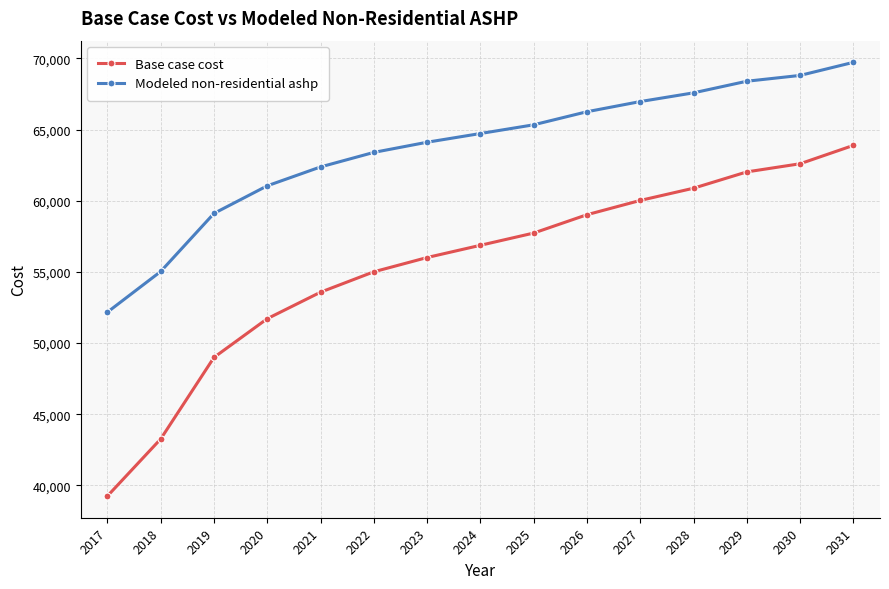

What is the value of the Base case cost point at the 9th from the left?

57724.7